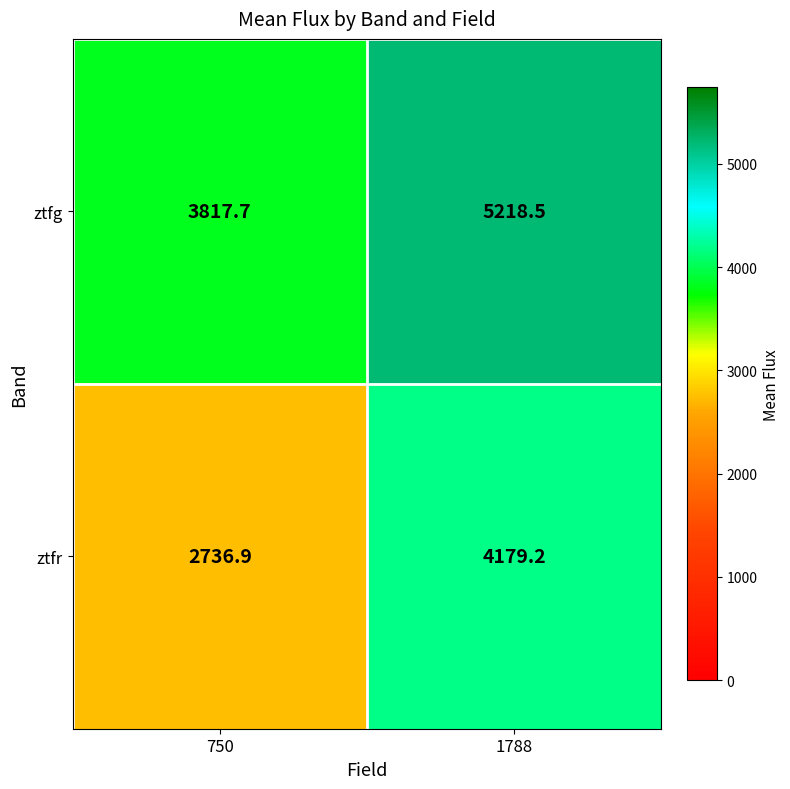

True or false: ztfg has a value of 1130.3 at 750.

False